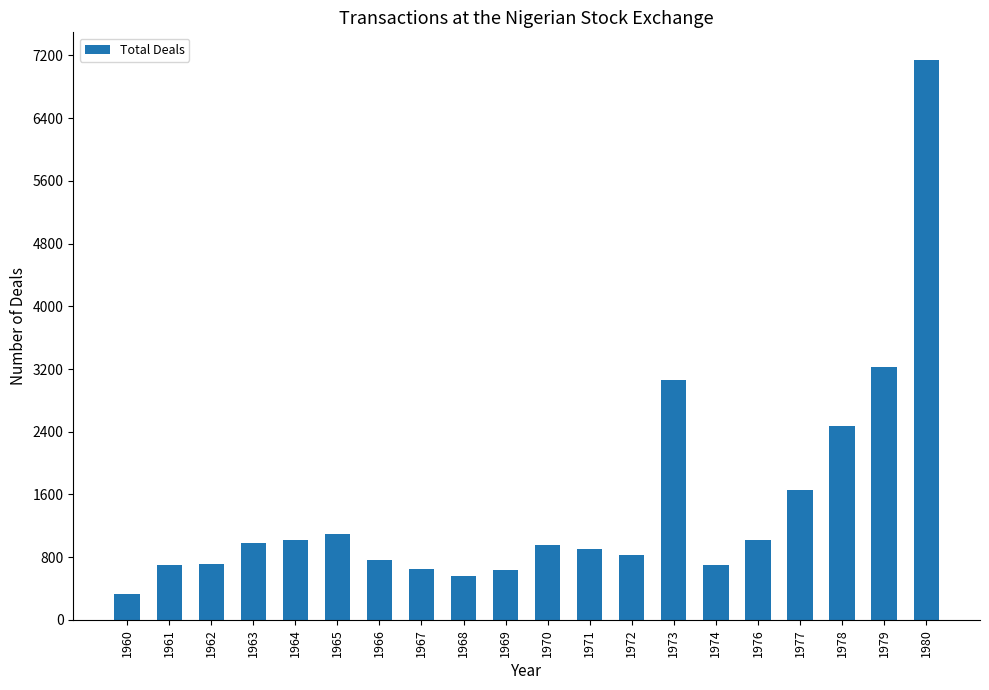

Approximately how many times larger is the value at 1965 compared to 1979?

0.3